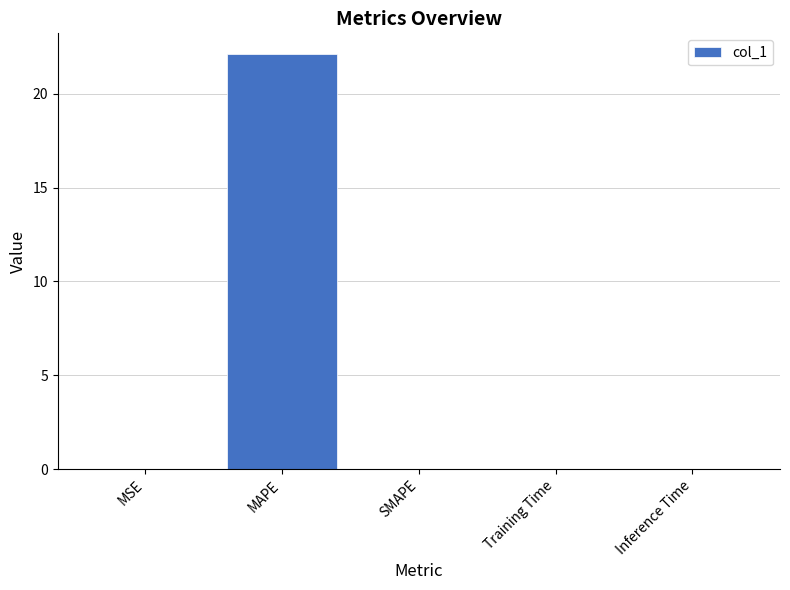

Which has a higher value, MAPE or Training Time?

MAPE